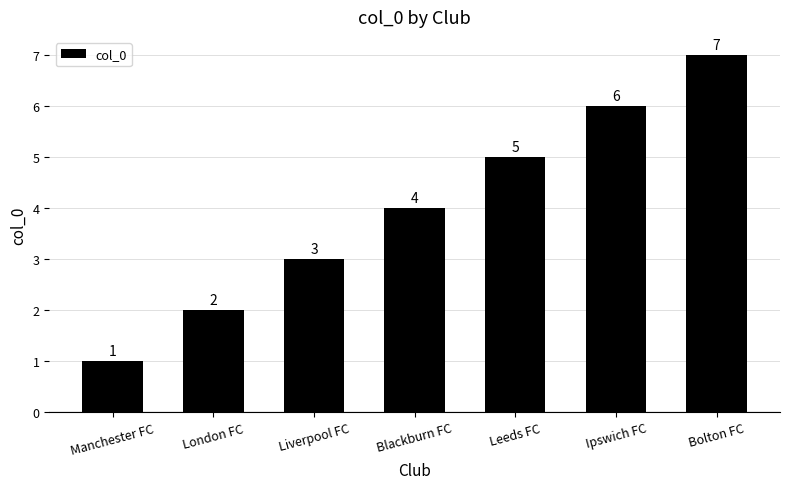

Reading right to left, transcribe all the data shown in this chart.

7	6	5	4	3	2	1